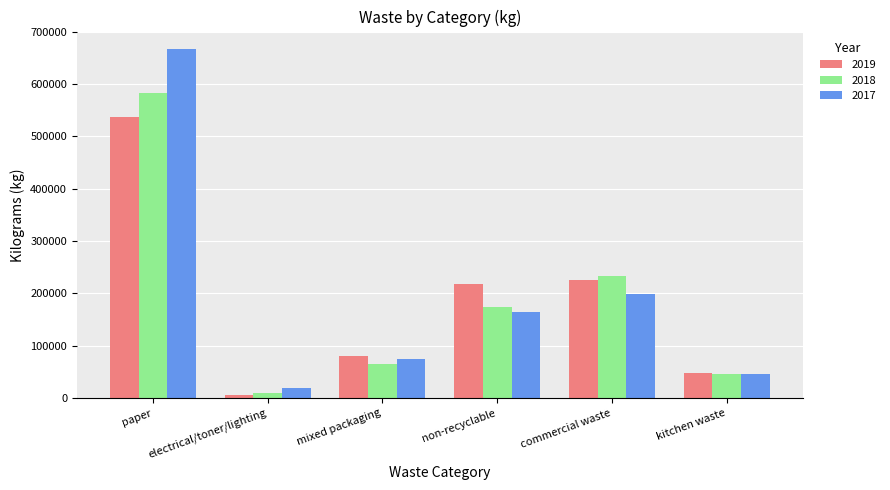

What is the minimum value for 2017?

19814